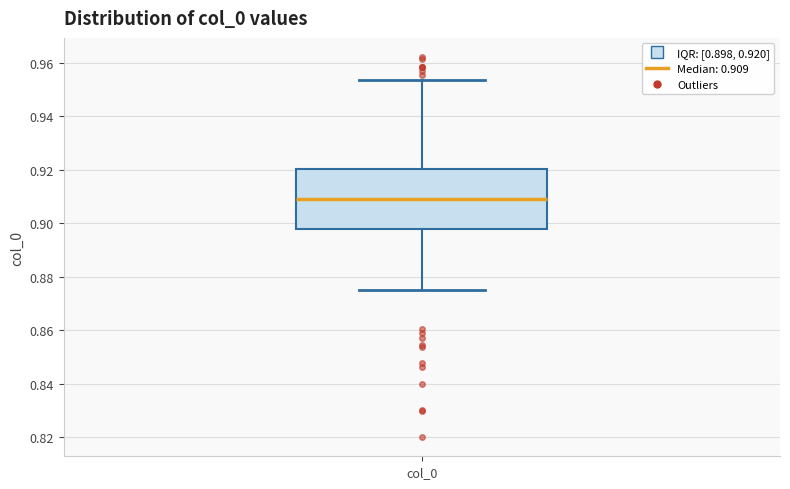

Transcribe this box plot: give where the median line is, the range the box spans, and where the two whiskers end, as read against the y-axis. The values are not printed on the chart, so give them approximately, as read against the axis.

median 0.910, box 0.898 to 0.920, whiskers 0.876 to 0.954